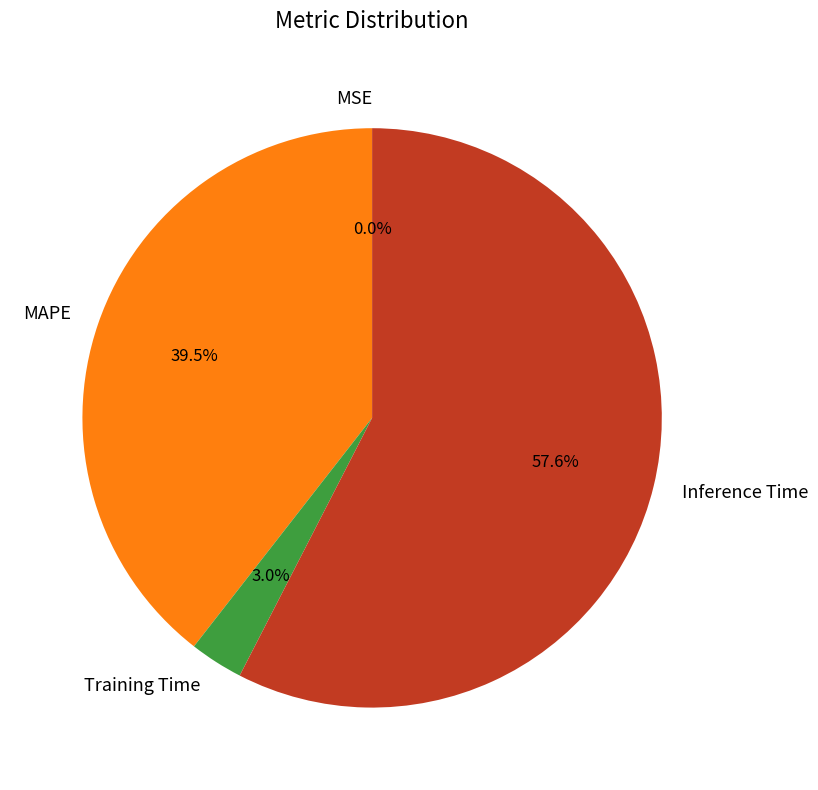

Which has a higher value, Training Time or Inference Time?

Inference Time